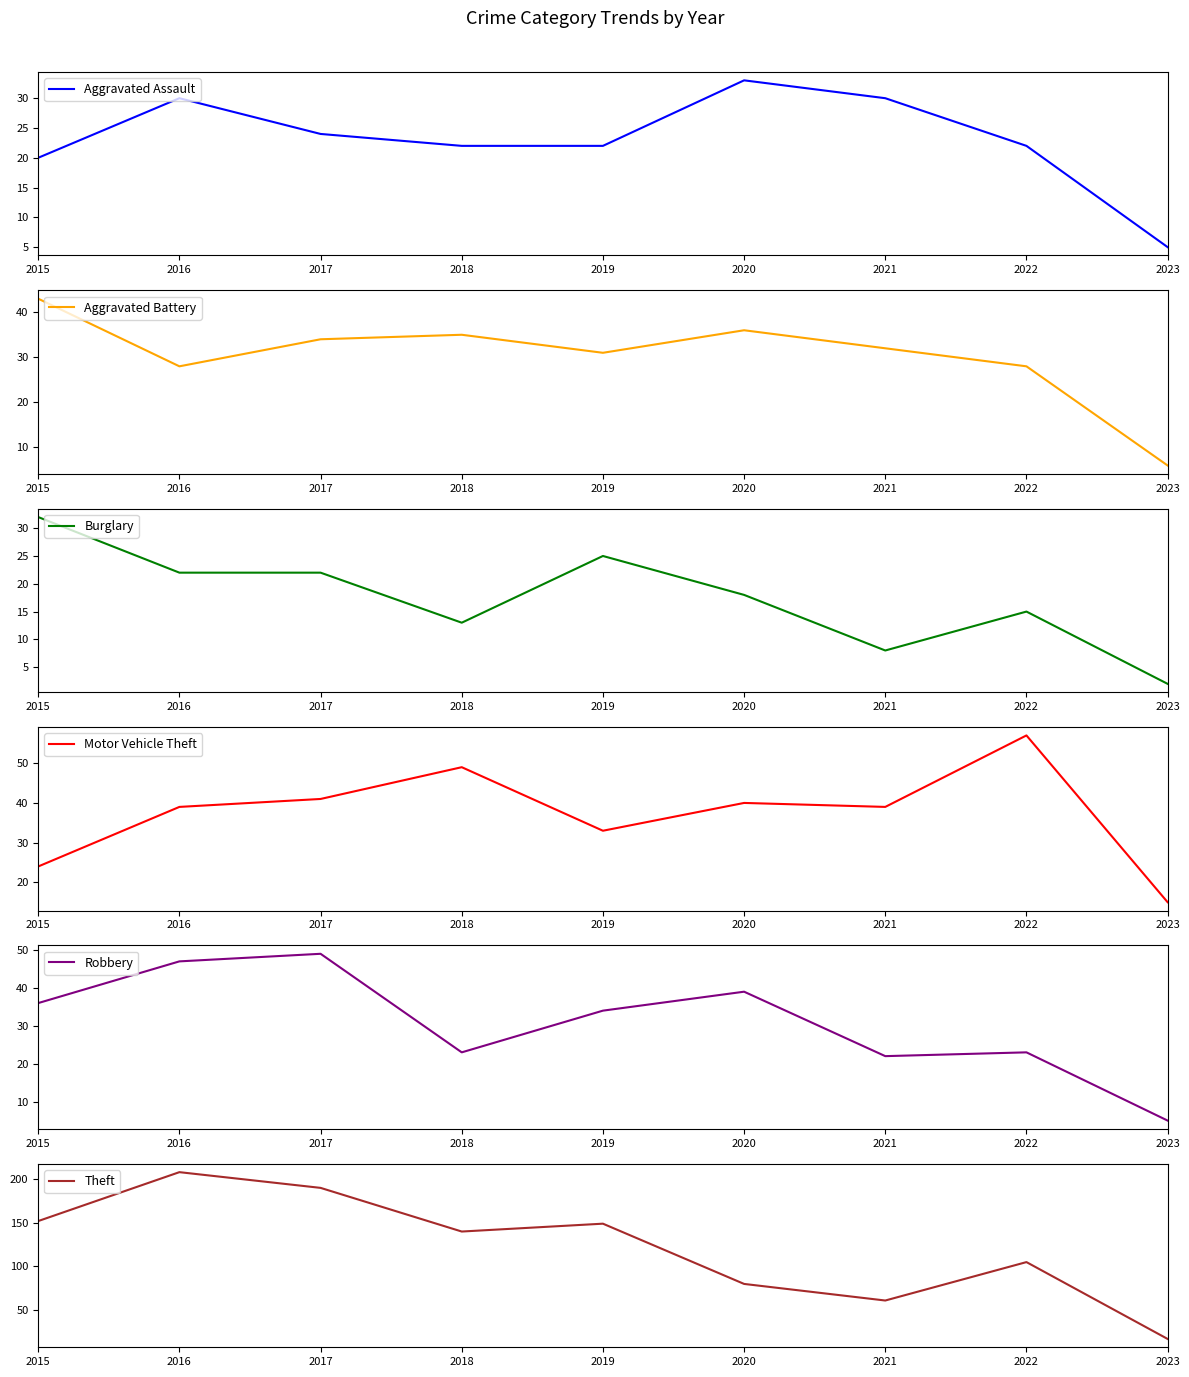

True or false: Aggravated Battery and Aggravated Assault intersect in this chart.

True